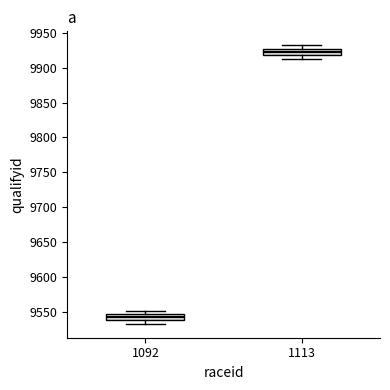

Reading left to right, read every box against the y-axis: the position of its median line, the range the box covers, and the ends of its whiskers. The values are not printed on the chart, so give them approximately, as read against the axis.

1092: median 9545 (inside the box), box 9540 to 9545, whiskers 9535 to 9550
1113: median 9925 (inside the box), box 9920 to 9925, whiskers 9915 to 9930